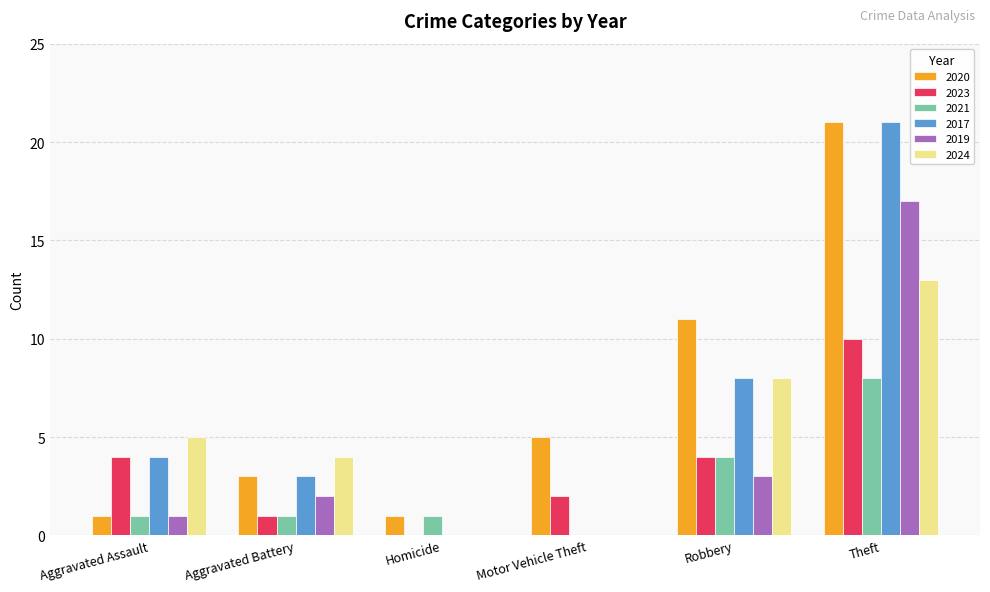

What is the sum of all 2019 values?

23